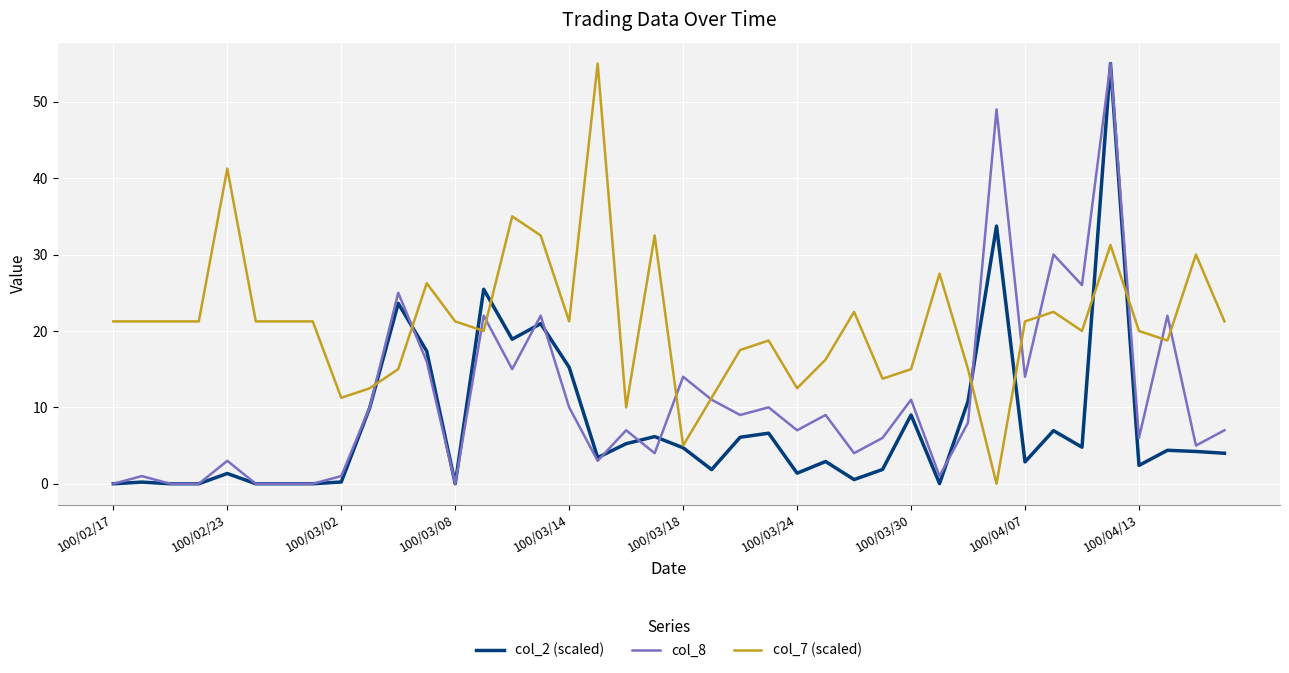

How many intersections are there between col_8 and col_7 (scaled)?

12